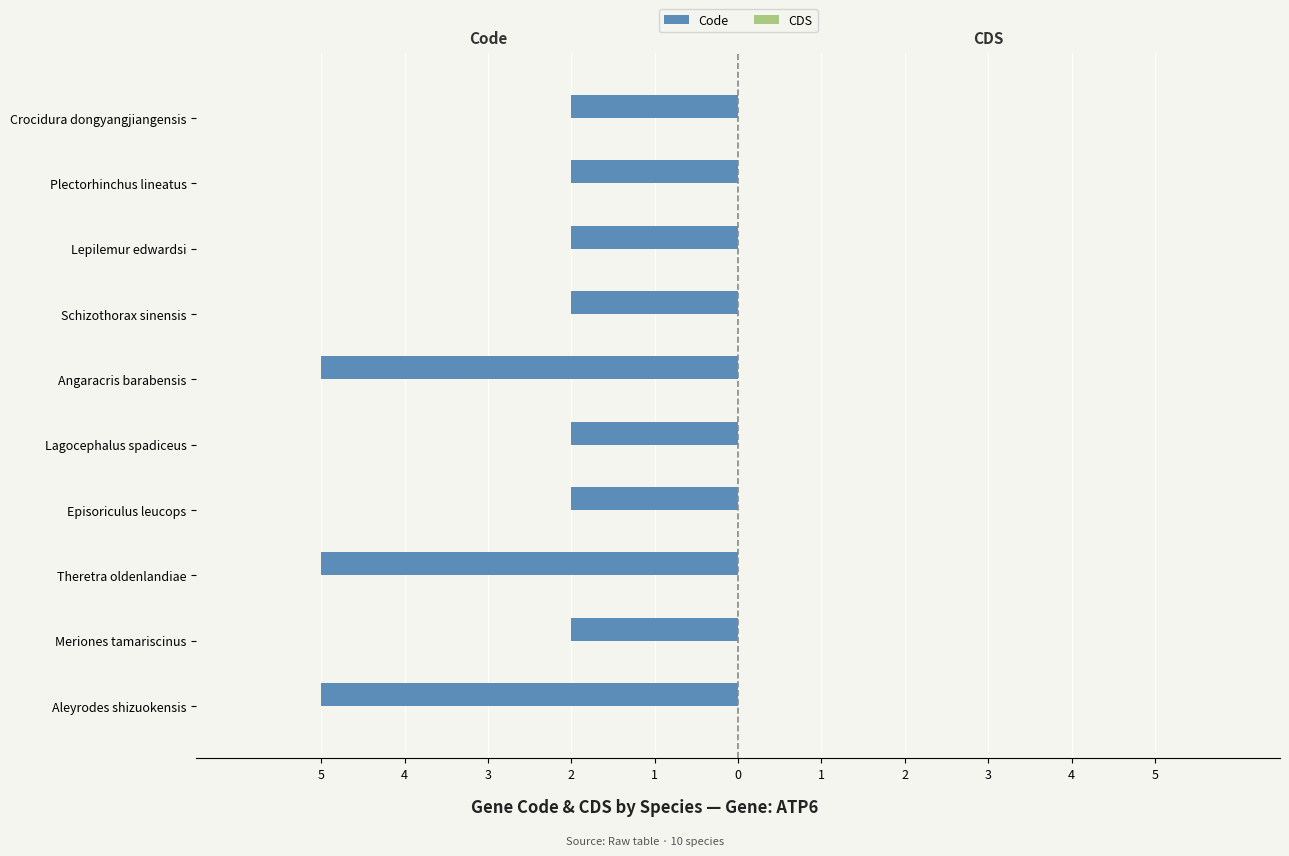

Are the bars horizontal?

Yes